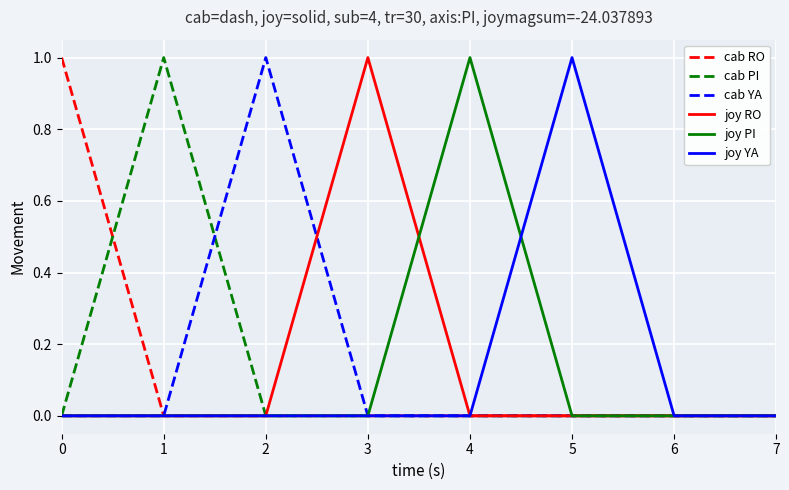

How many lines are shown in the chart?

6